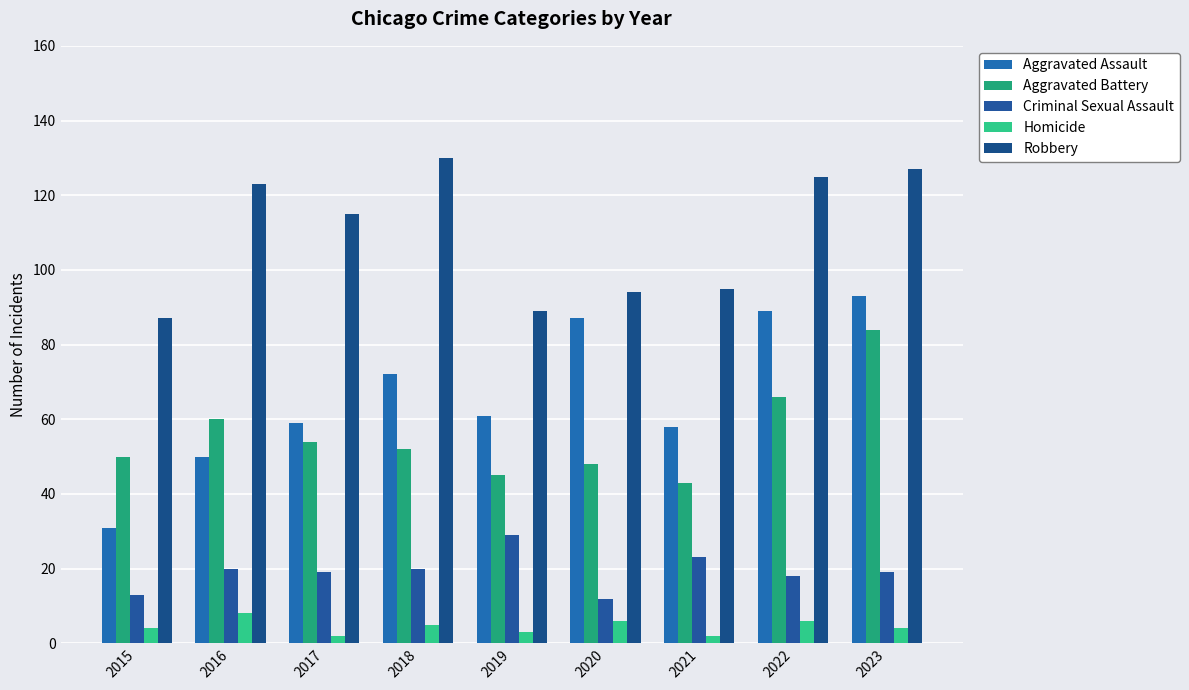

Are the bars horizontal?

No